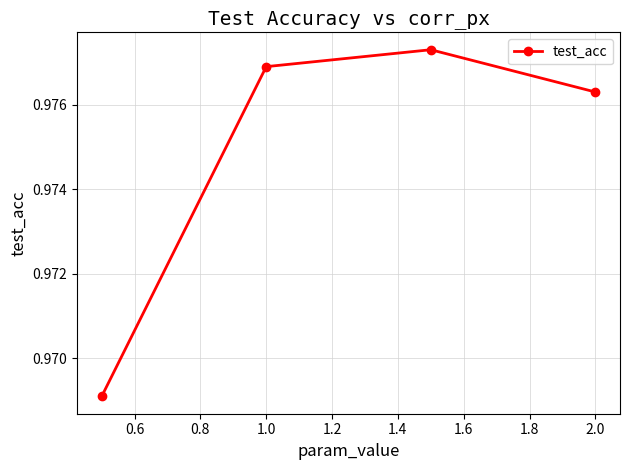

How many lines are shown in the chart?

1